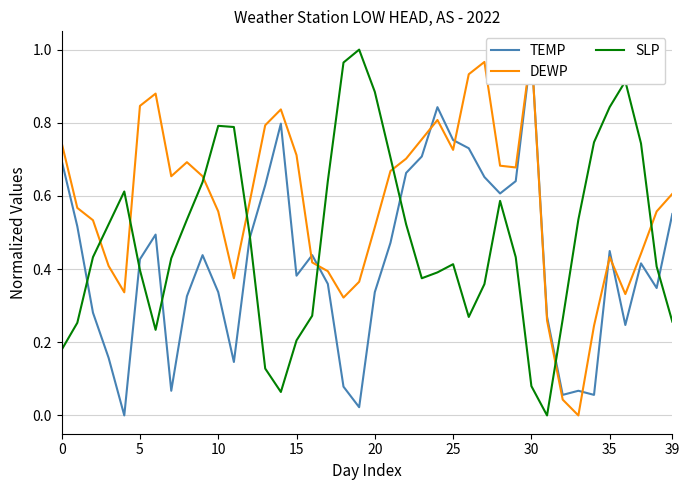

The SLP series shows 1.0 at 19. True or false?

True